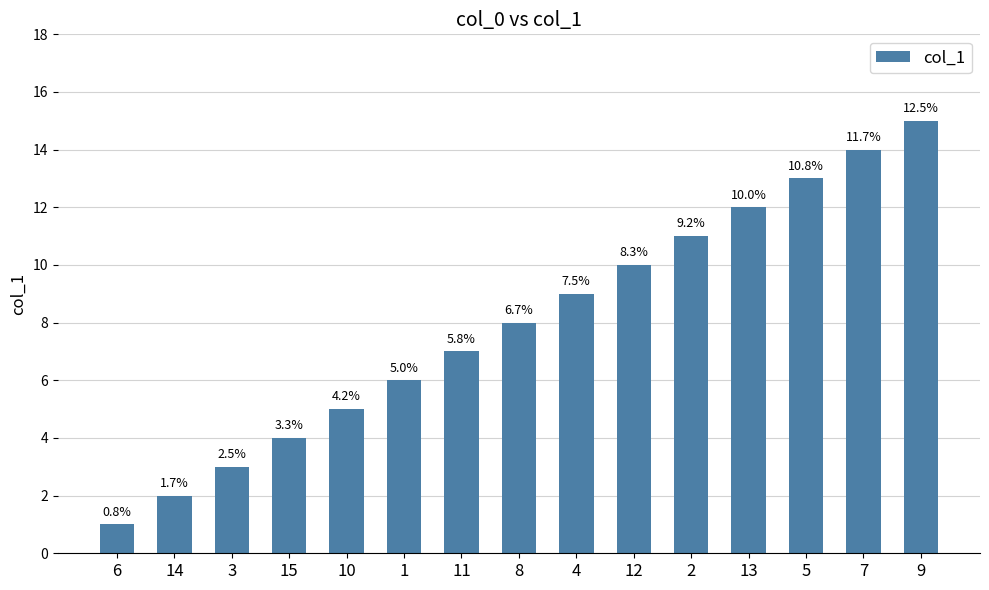

What is the minimum value shown in the chart?

1